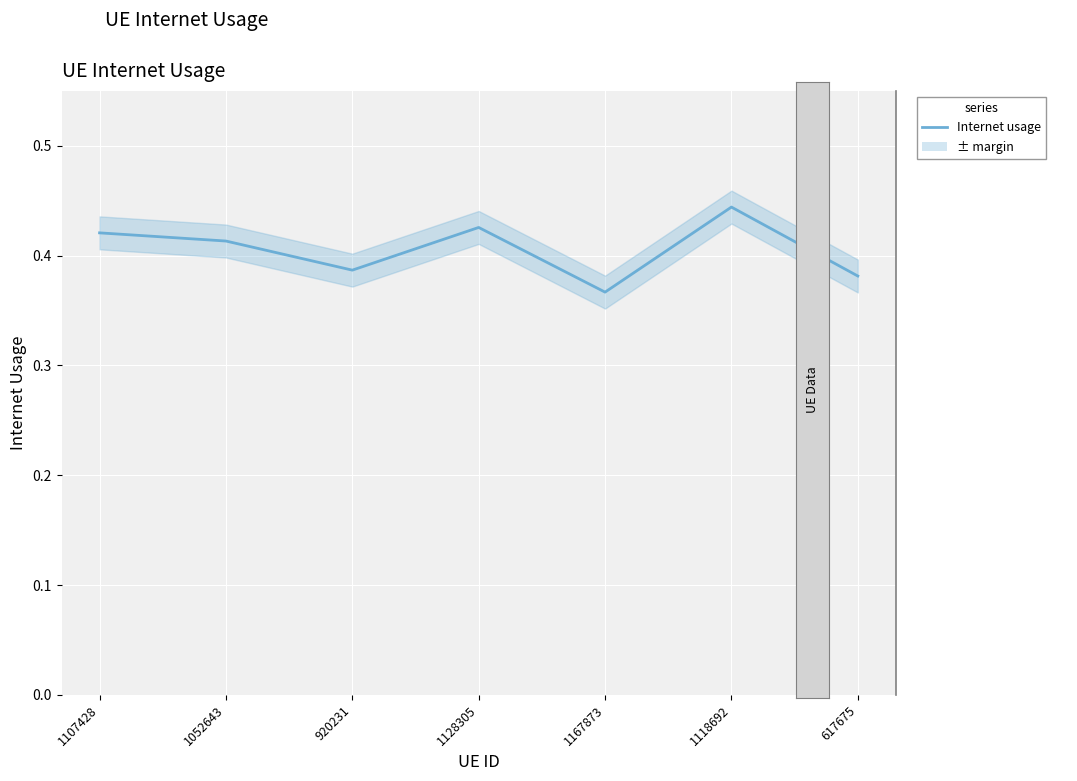

List the labels in order of value, largest first.

1118692, 1128305, 1107428, 1052643, 920231, 617675, 1167873